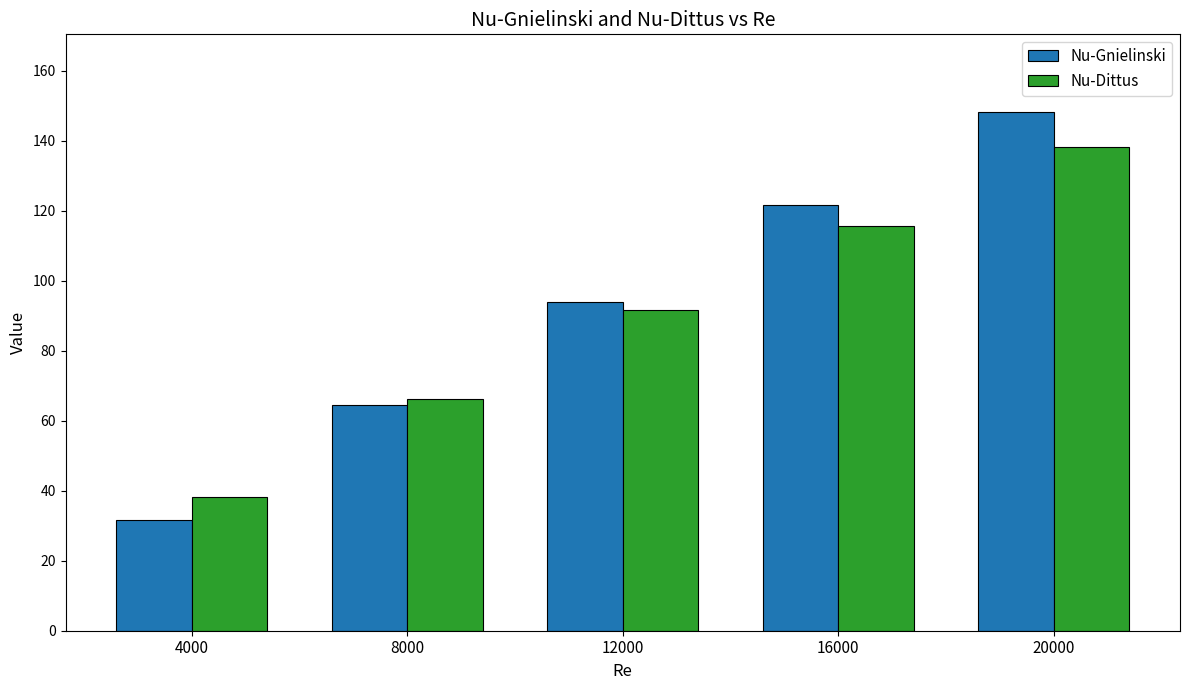

Which series has the largest range (max minus min)?

Nu-Gnielinski